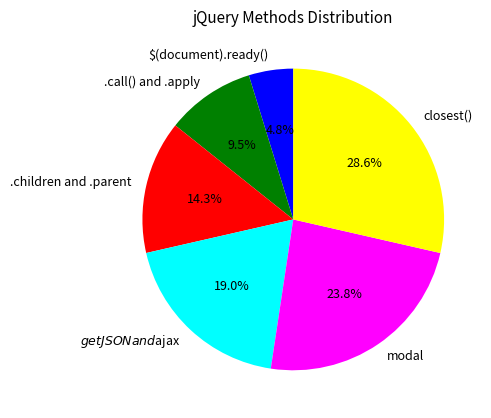

What percentage is the .children and .parent slice, to the nearest percent?

14%